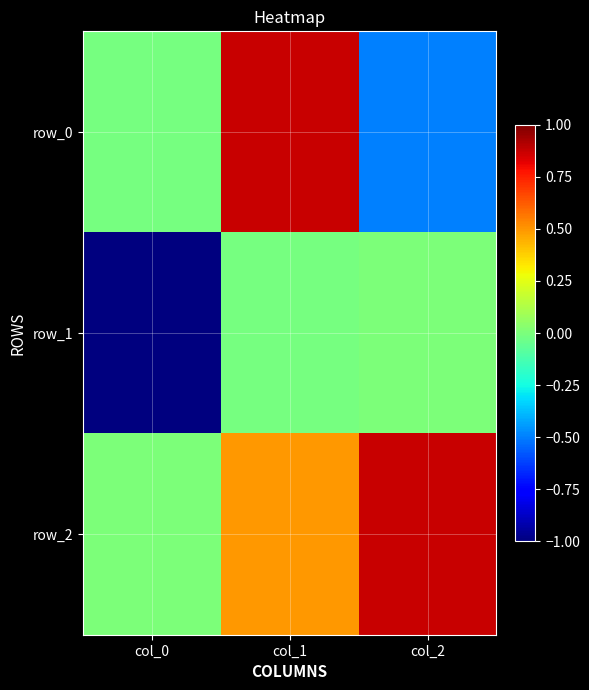

Rank the categories by row_0 value from highest to lowest.

col_1, col_0, col_2